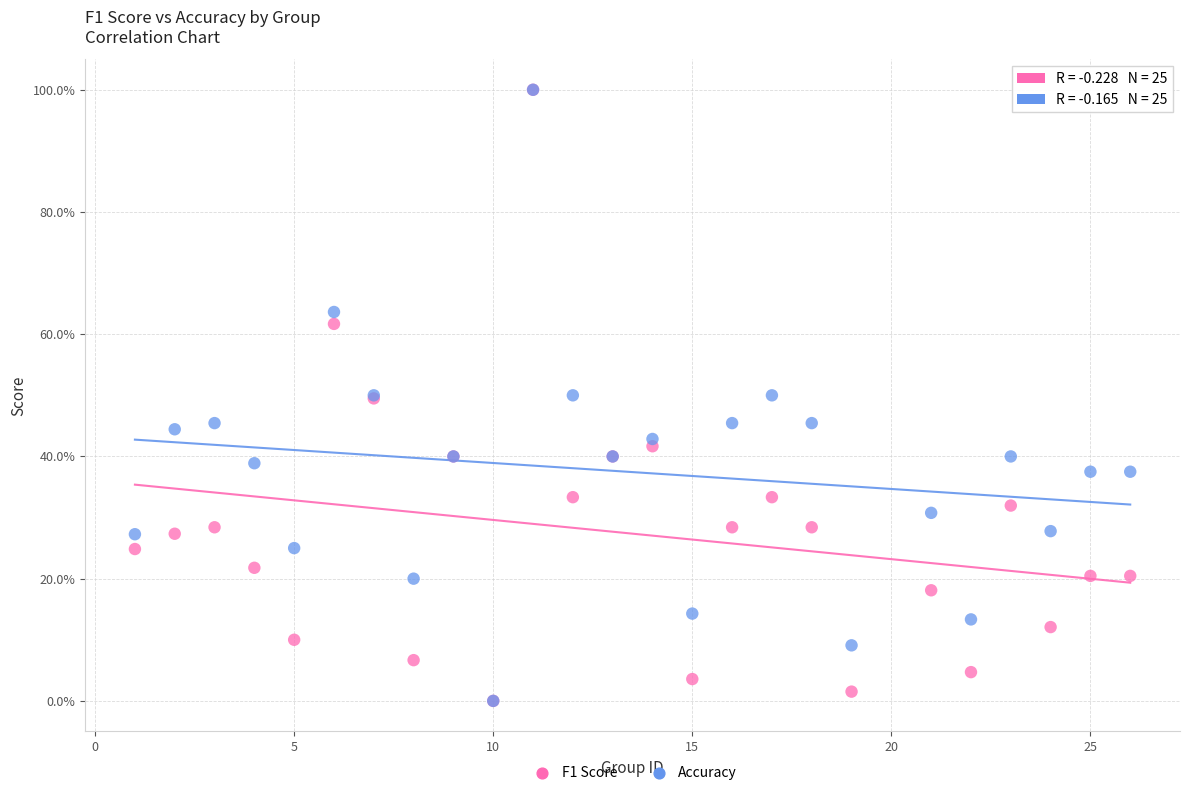

What are all the series names shown in the legend?

F1 Score, Accuracy